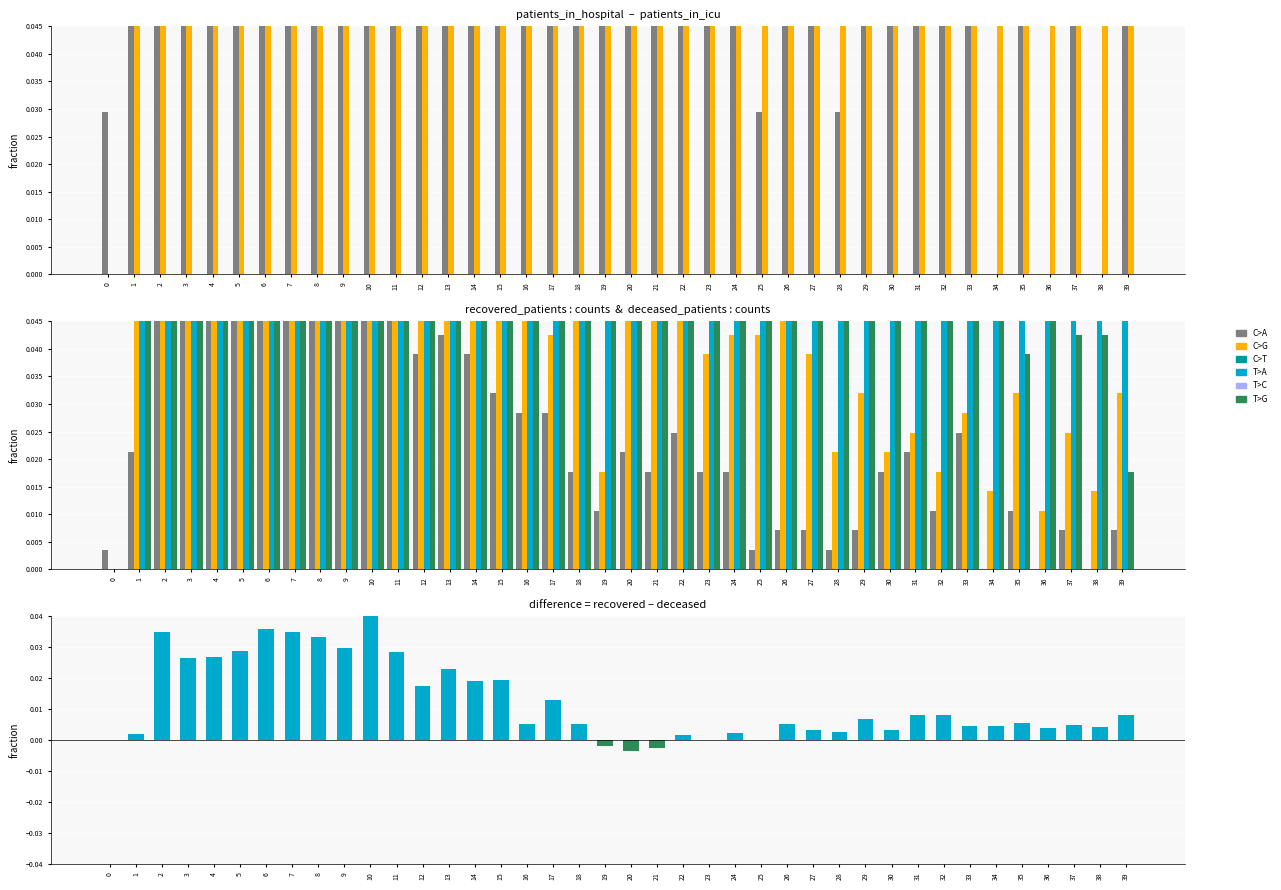

Is the value of patients_in_icu at 28 greater than the value of recovered_patients at 5?

No